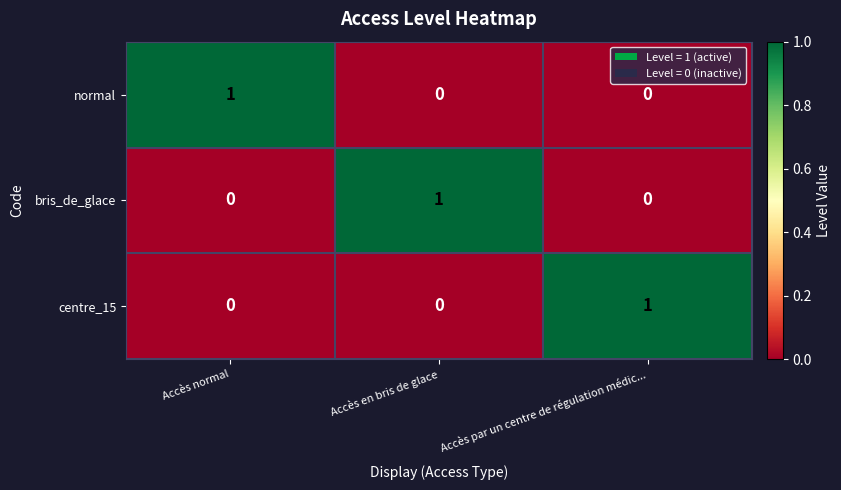

How many centre_15 values are between 0 and 1?

3